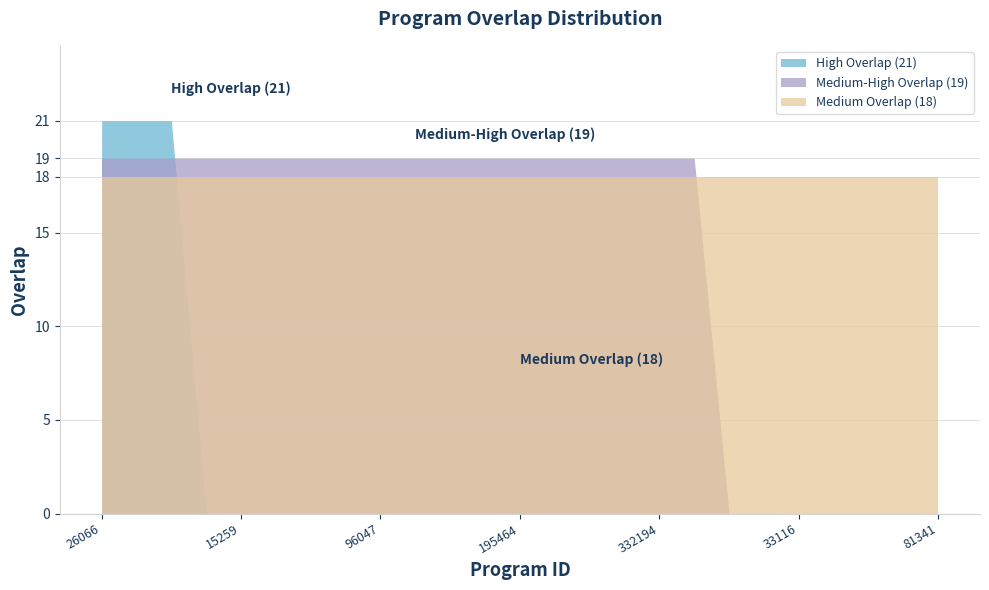

True or false: Medium-High Overlap (19) and High Overlap (21) cross at least once.

True